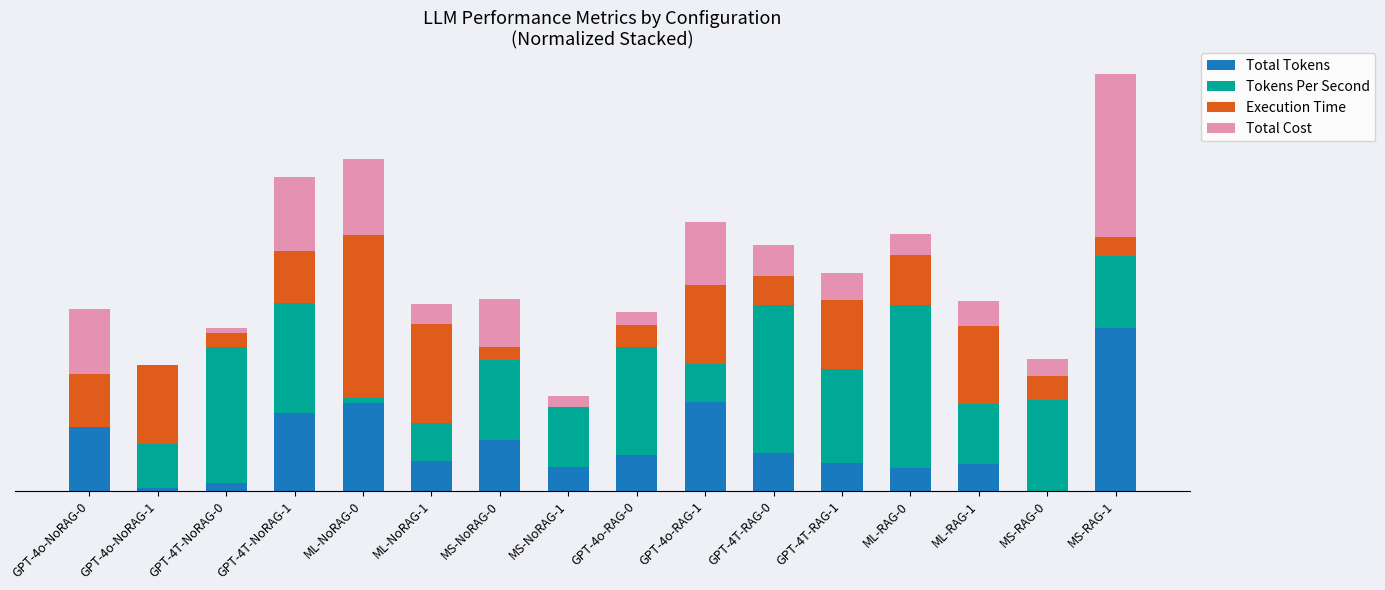

What is the value of the Total Tokens bar at the 8th from the left?

1462.0